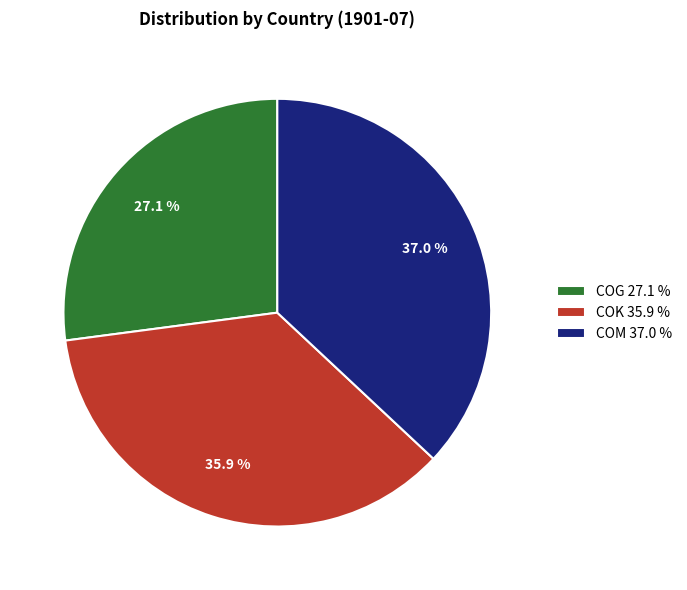

To the nearest percent, what percentage of the pie is COG?

27%